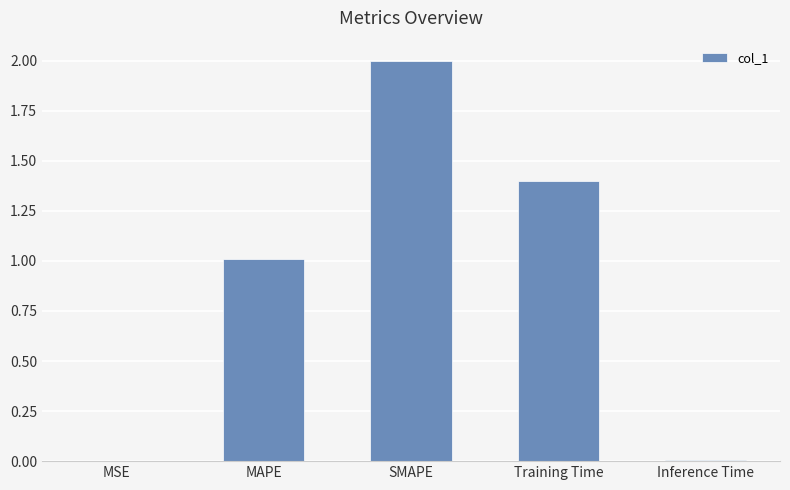

What is the maximum value shown in the chart?

2.0